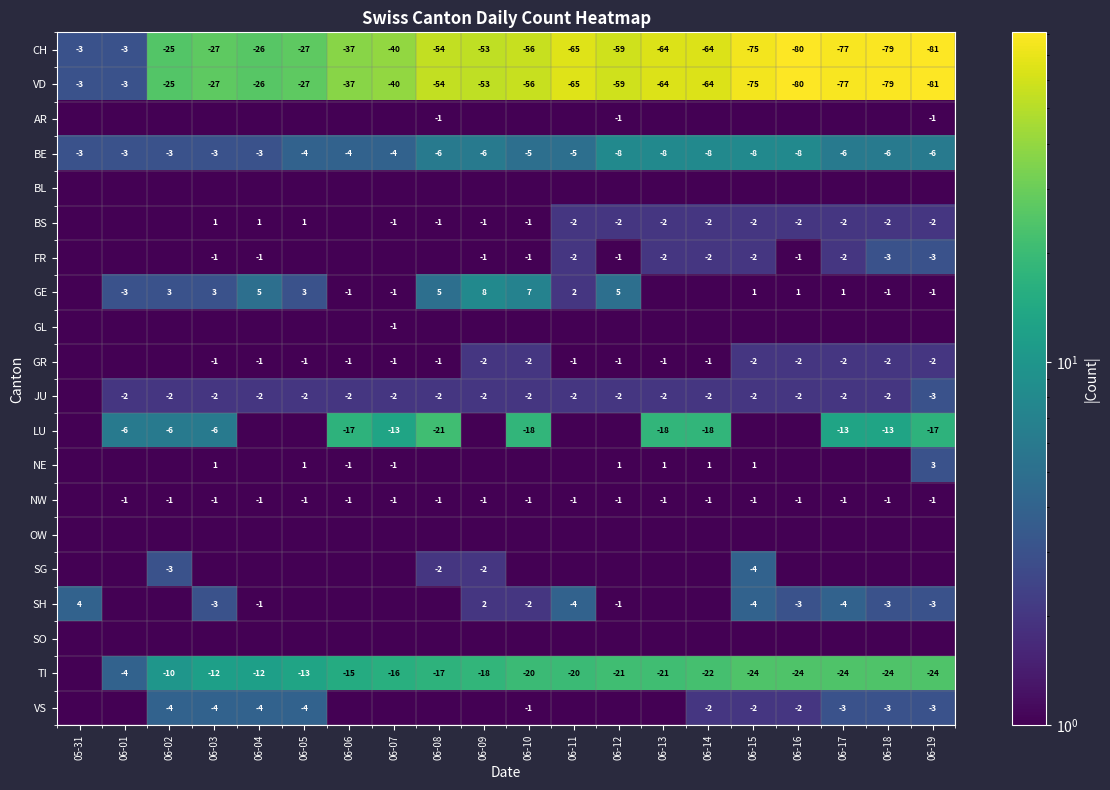

The value of BS at 06-16 is -0.5. True or false?

False